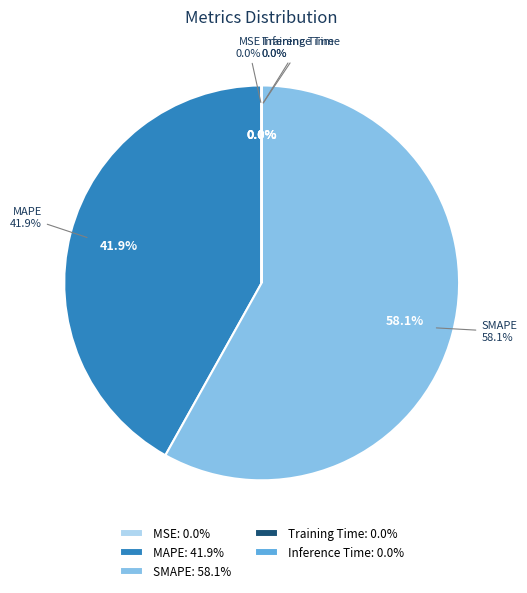

Does MSE account for over 50% of the chart?

No